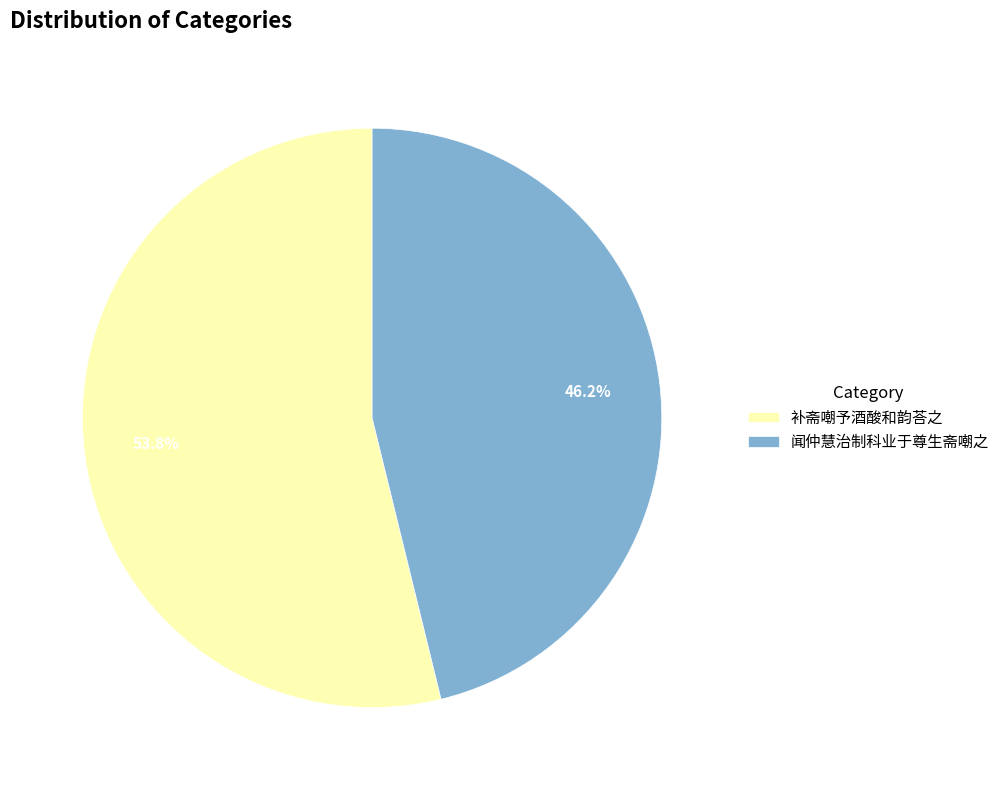

The 补斋嘲予酒酸和韵荅之 slice represents 54% of the pie. True or false?

True